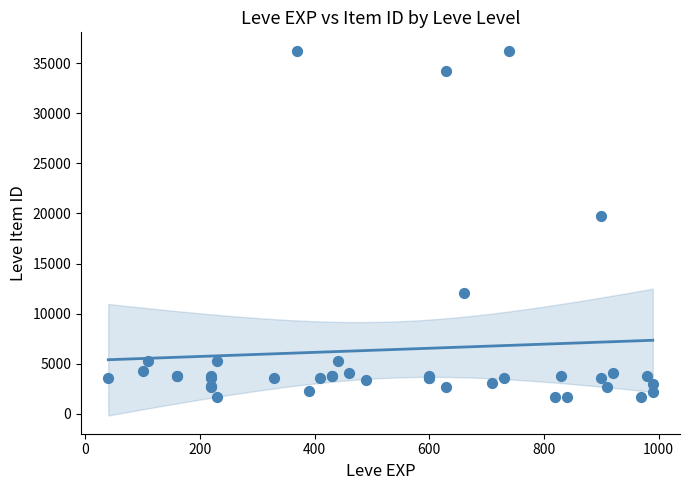

What Y value in the scatter plot is closest to 18967?

19744